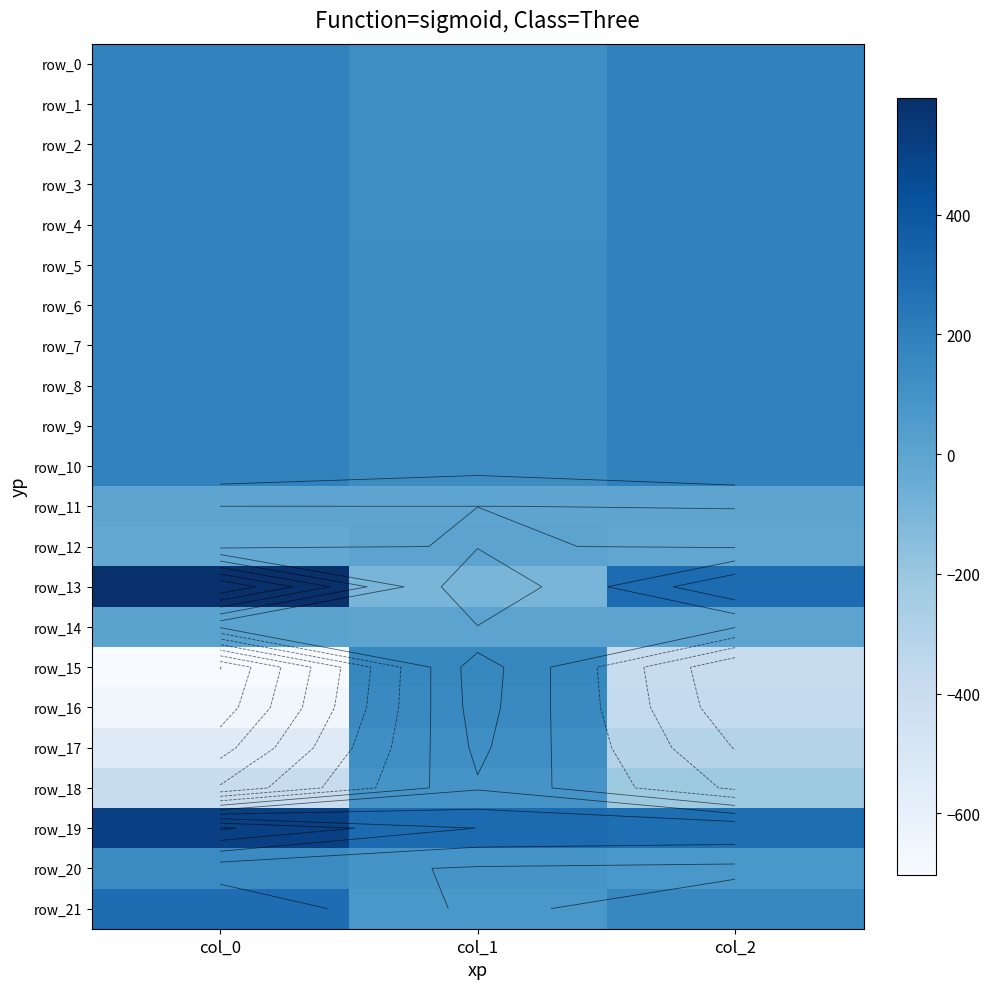

How many data points in row_0 are less than 183?

1